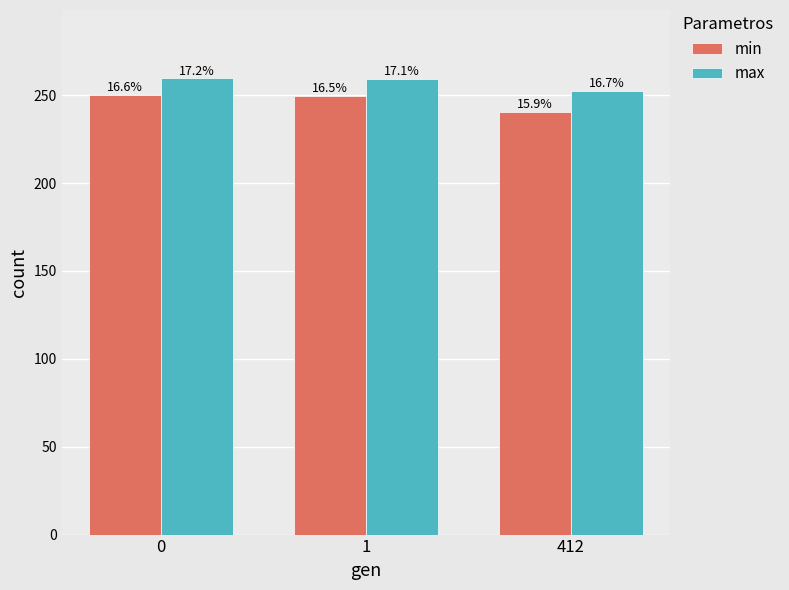

Rank the series by their average value, from lowest to highest.

min, max